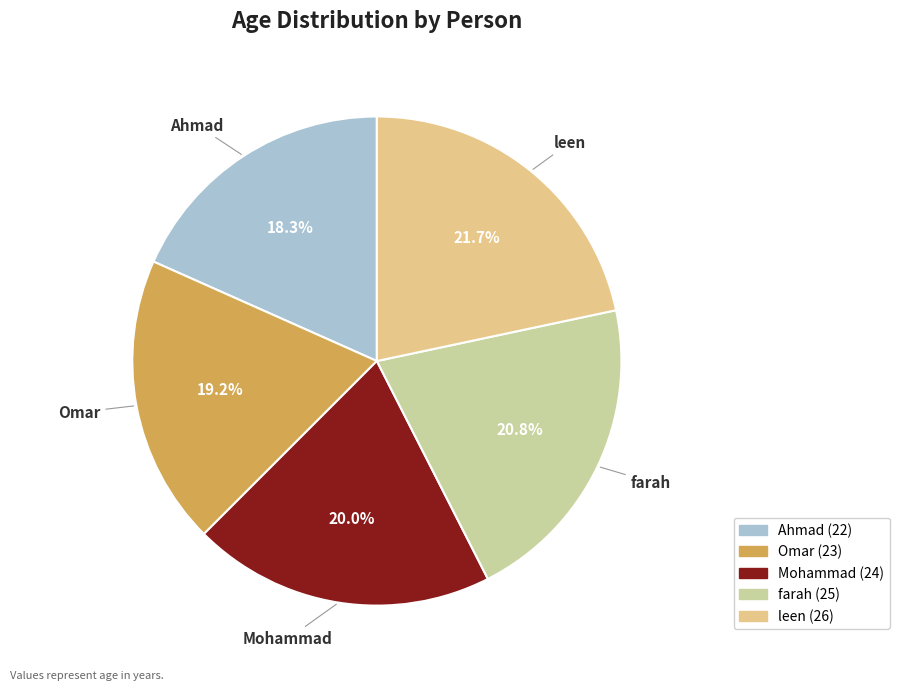

Approximately how many times larger is the value at farah compared to Ahmad?

1.1